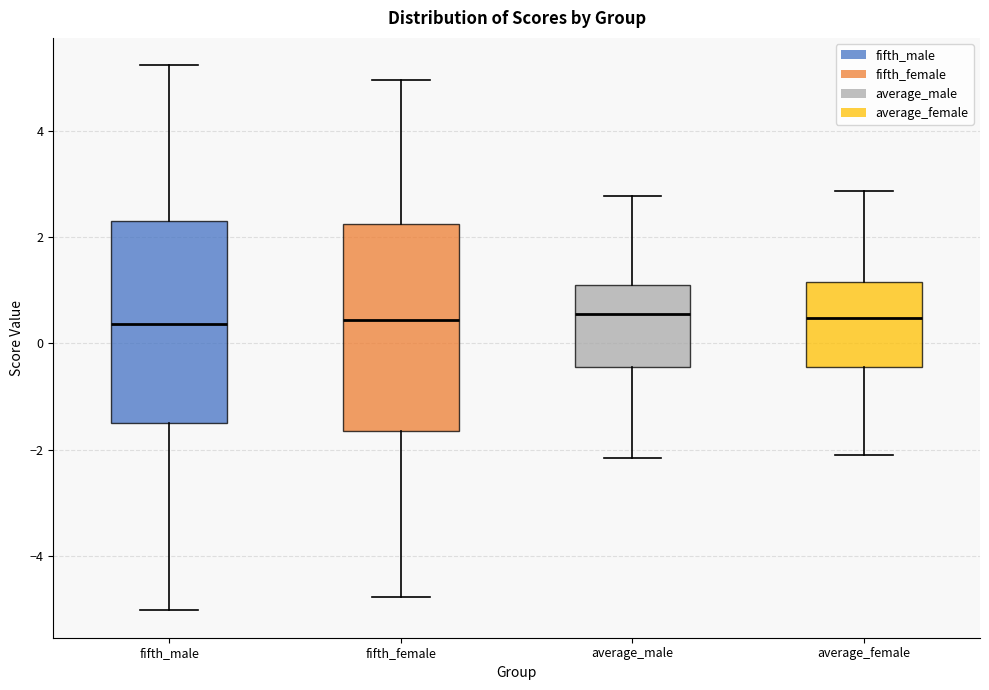

Reading left to right, transcribe this box plot: for each box, give where its median line is, the range the box spans, and where its two whiskers end, as read against the y-axis. The values are not printed on the chart, so give them approximately, as read against the axis.

fifth_male: median 0.4, box -1.4 to 2.4, whiskers -5.0 to 5.2
fifth_female: median 0.4, box -1.6 to 2.2, whiskers -4.8 to 5.0
average_male: median 0.6, box -0.4 to 1.0, whiskers -2.2 to 2.8
average_female: median 0.4, box -0.4 to 1.2, whiskers -2.2 to 2.8